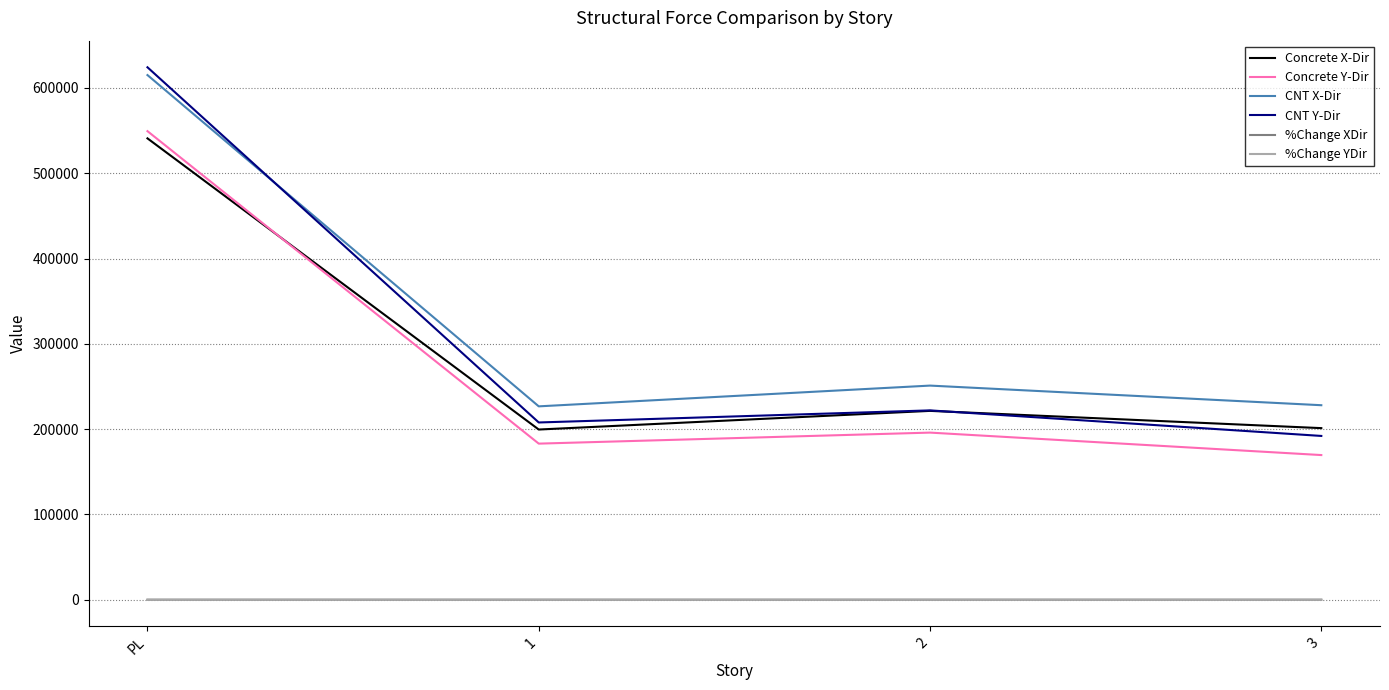

What is the difference between the second highest and minimum values in the %Change YDir series?

0.3